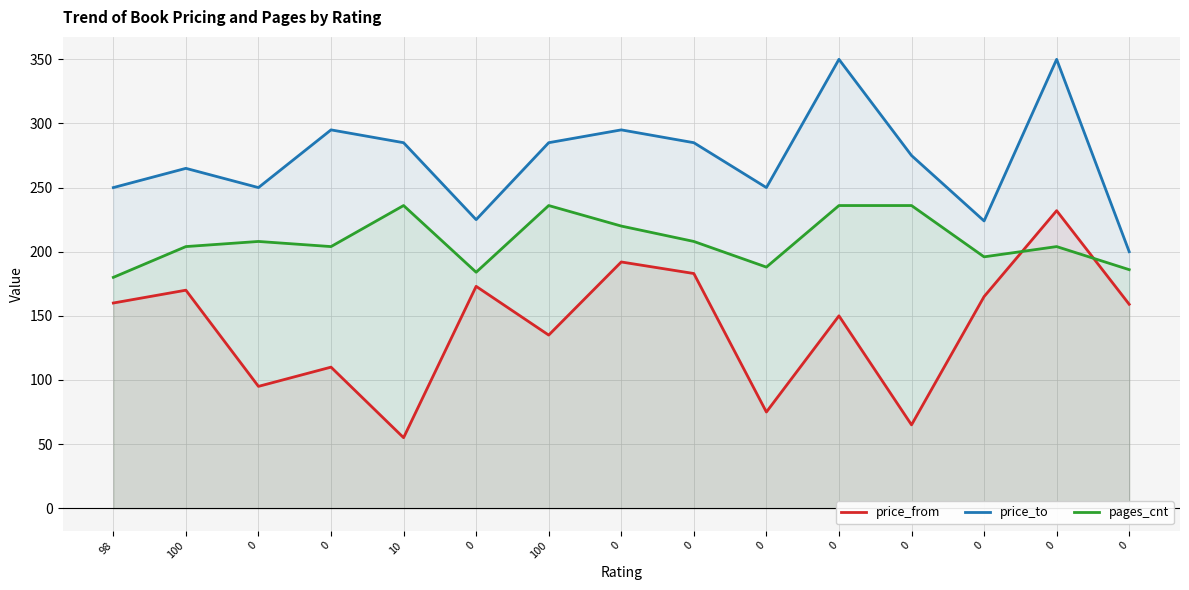

True or false: pages_cnt has a value of 100 at 0.

False